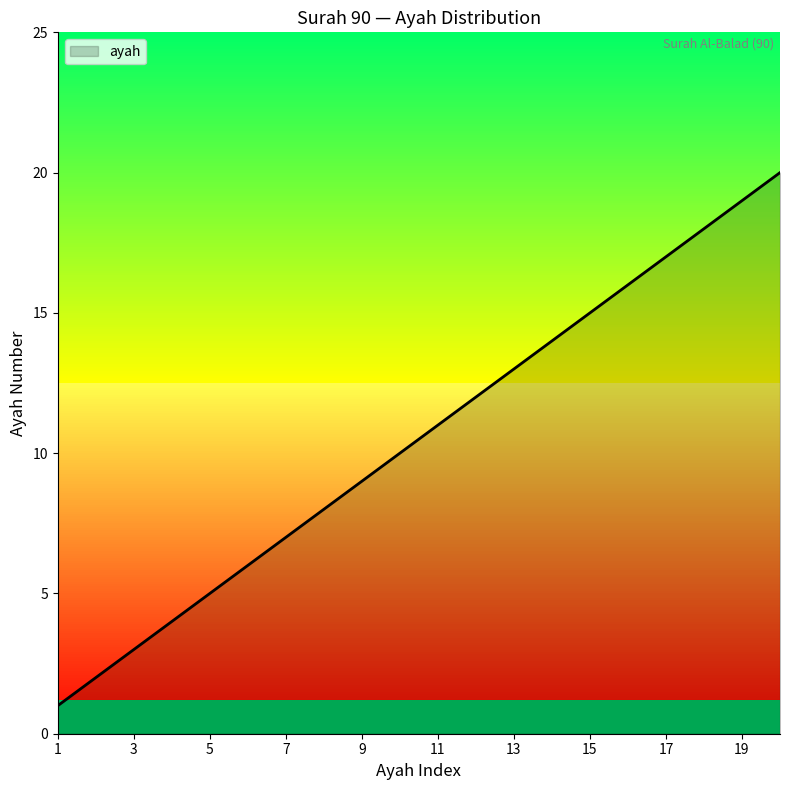

How many lines are shown in the chart?

1